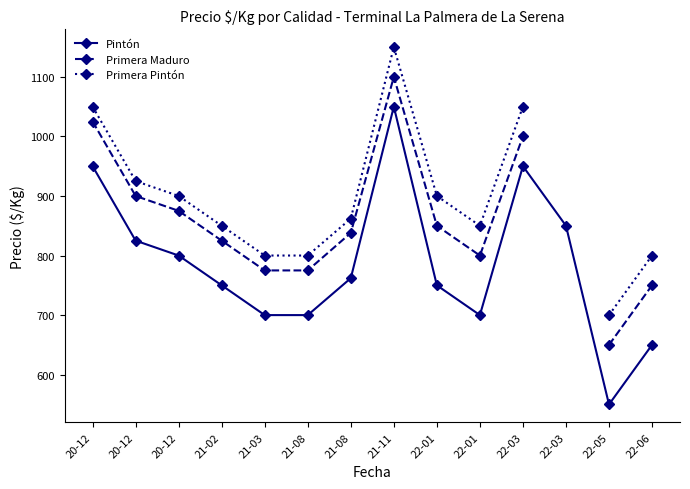

At 20-12, list the series in order from largest to smallest.

Primera Pintón, Primera Maduro, Pintón